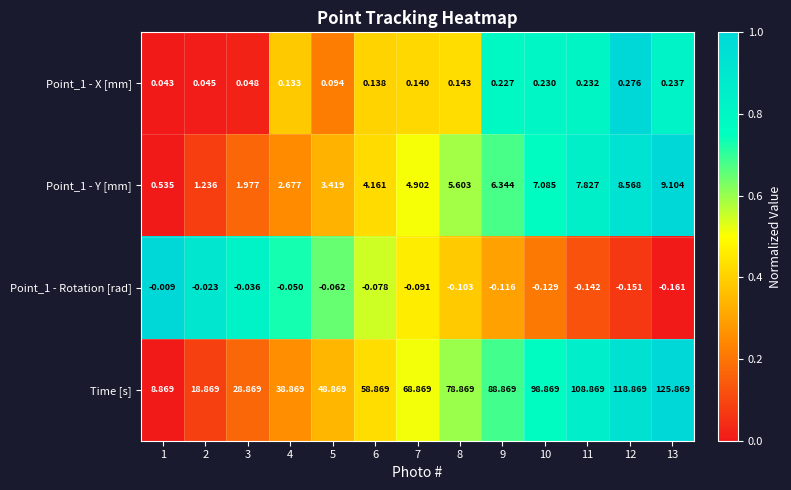

Which series has the largest total across all categories?

Time [s]